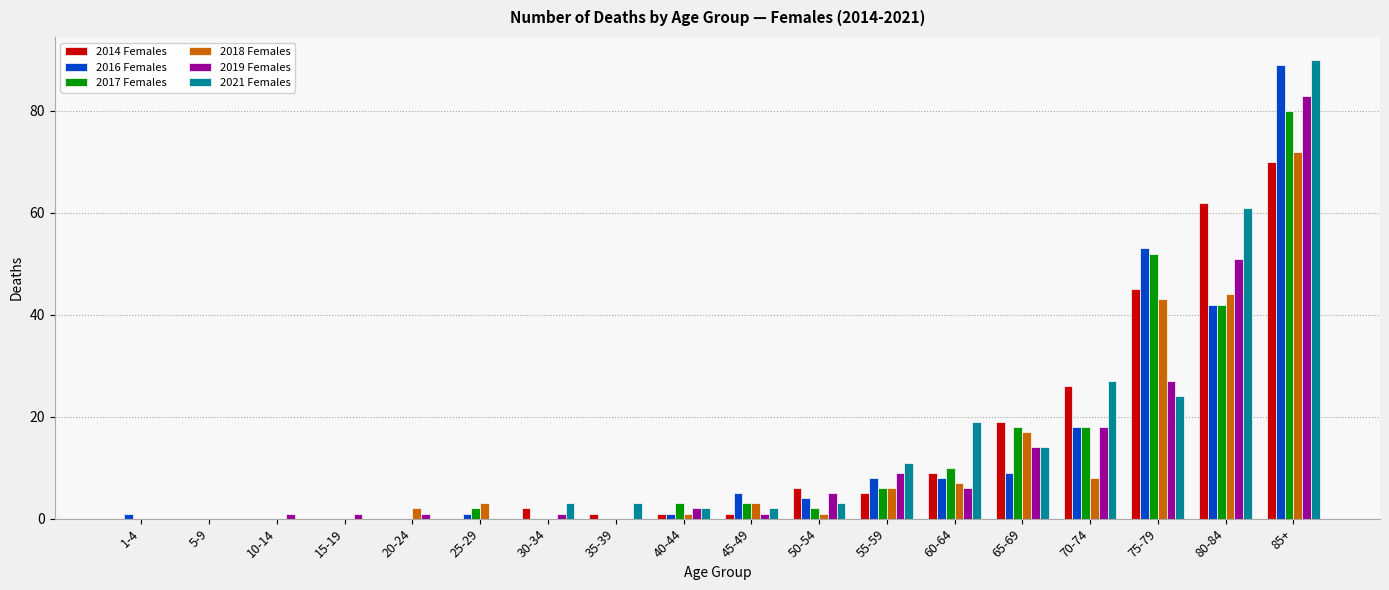

Are the bars grouped side by side (vs. stacked)?

Yes